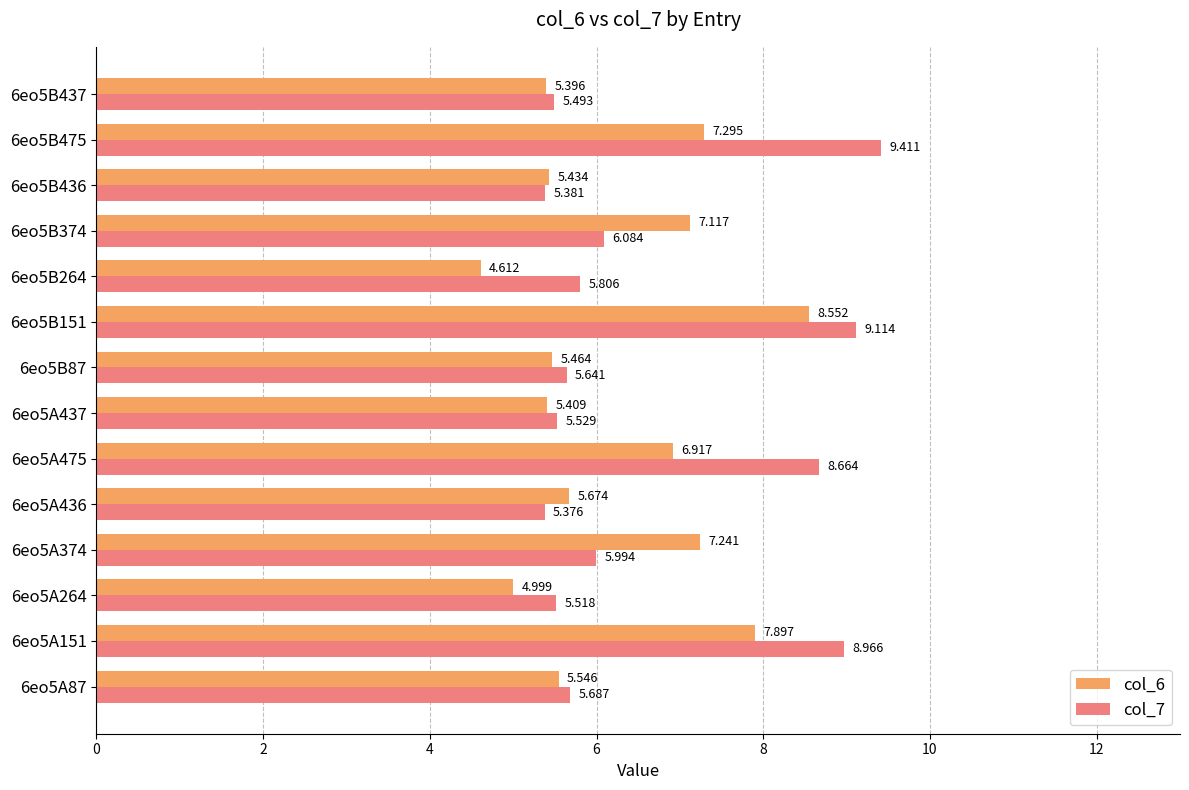

Is the value of col_6 at 6eo5B436 greater than the value of col_7 at 6eo5A436?

Yes